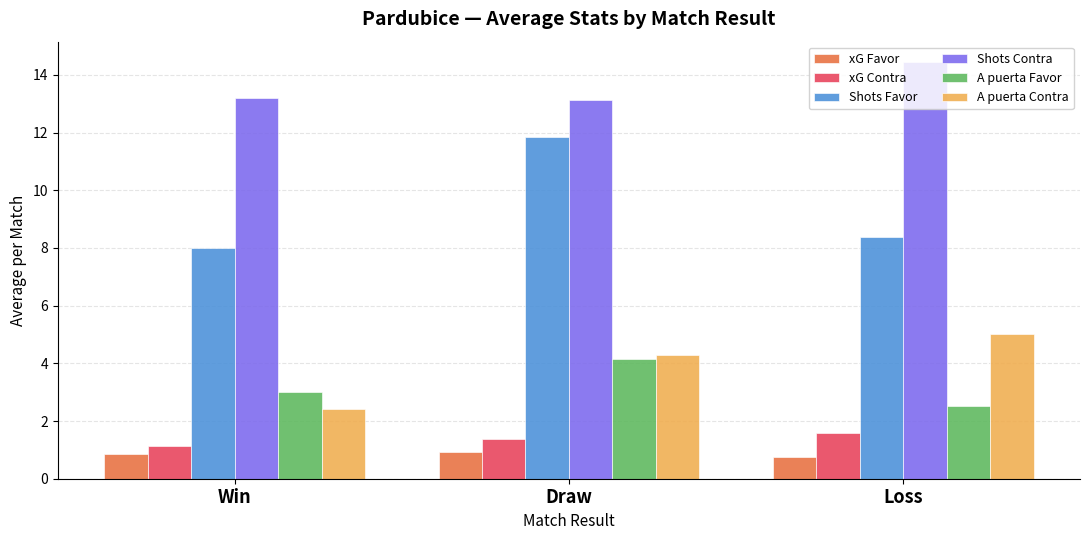

At which category is the sum across all series the highest?

Draw